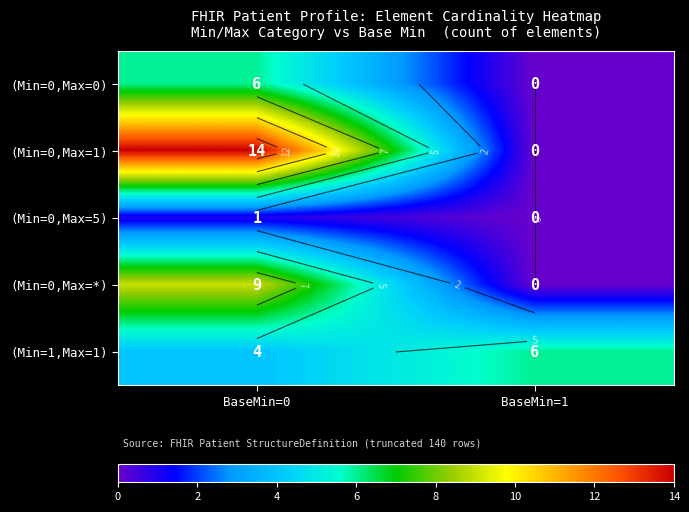

The value of (Min=0,Max=5) at BaseMin=1 is 0. True or false?

True